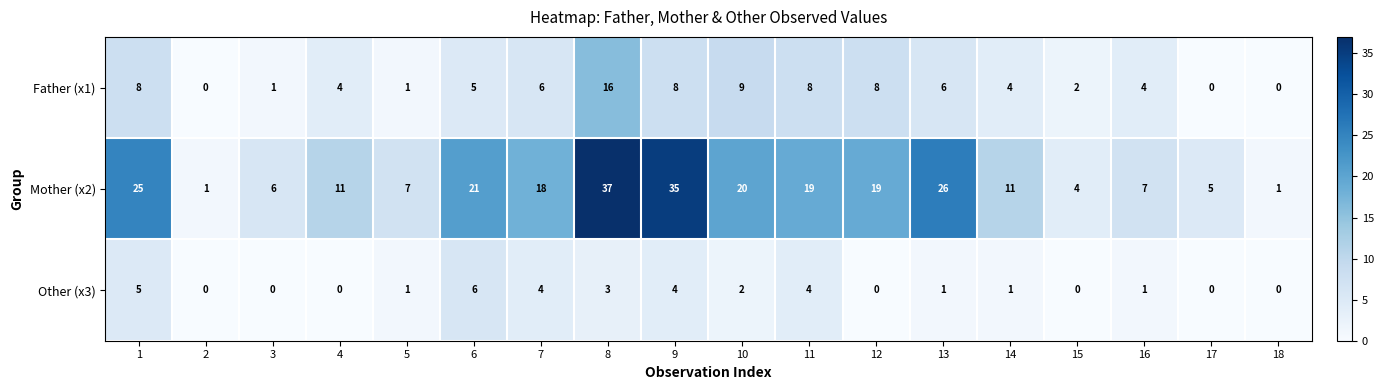

At which category is the sum across all series the highest?

8